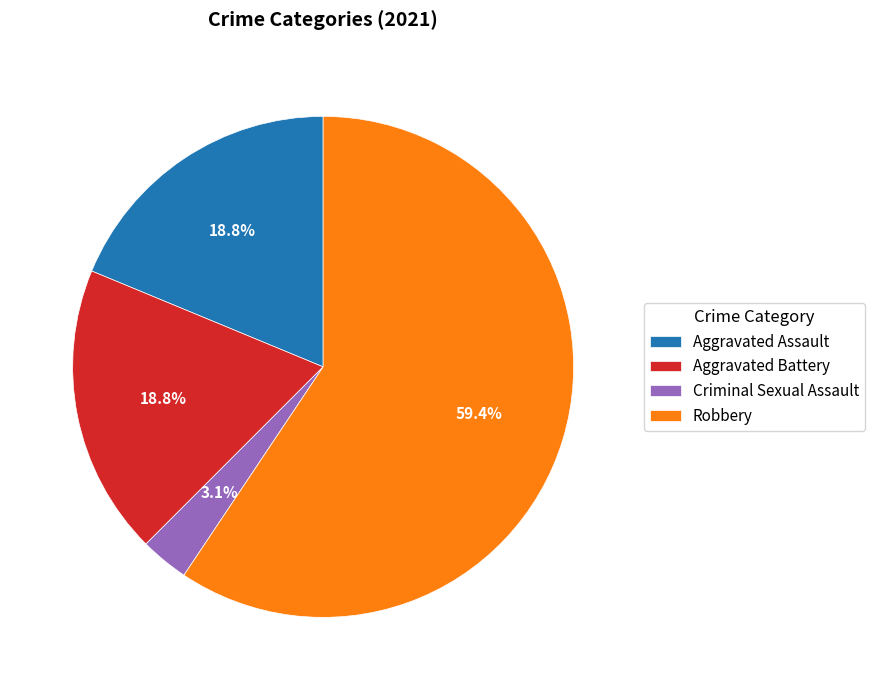

To the nearest percent, what portion does Robbery represent?

59%